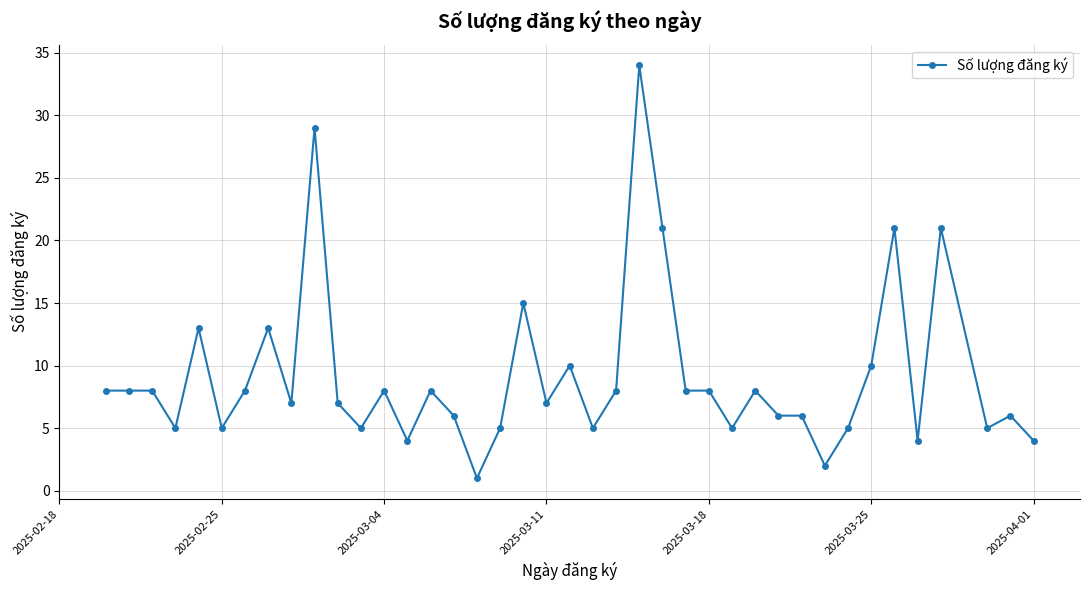

True or false: there are more than 2 points higher than both neighbors.

True